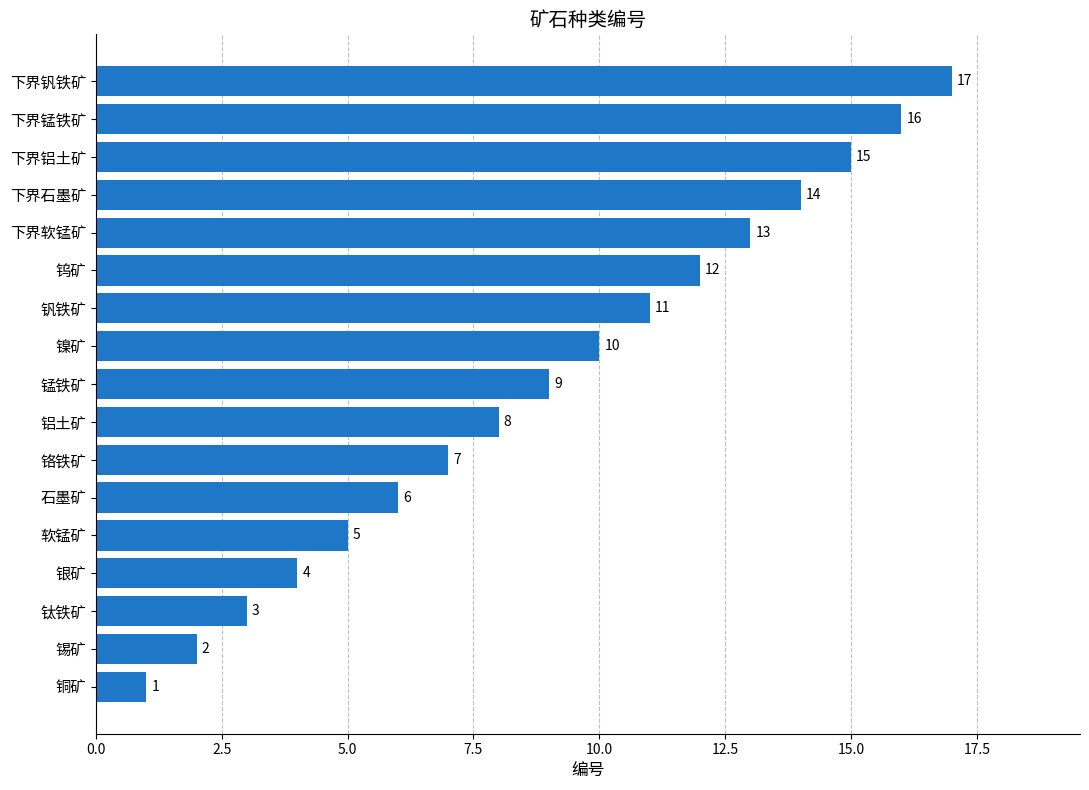

Which label corresponds to the largest value in the chart?

下界钒铁矿